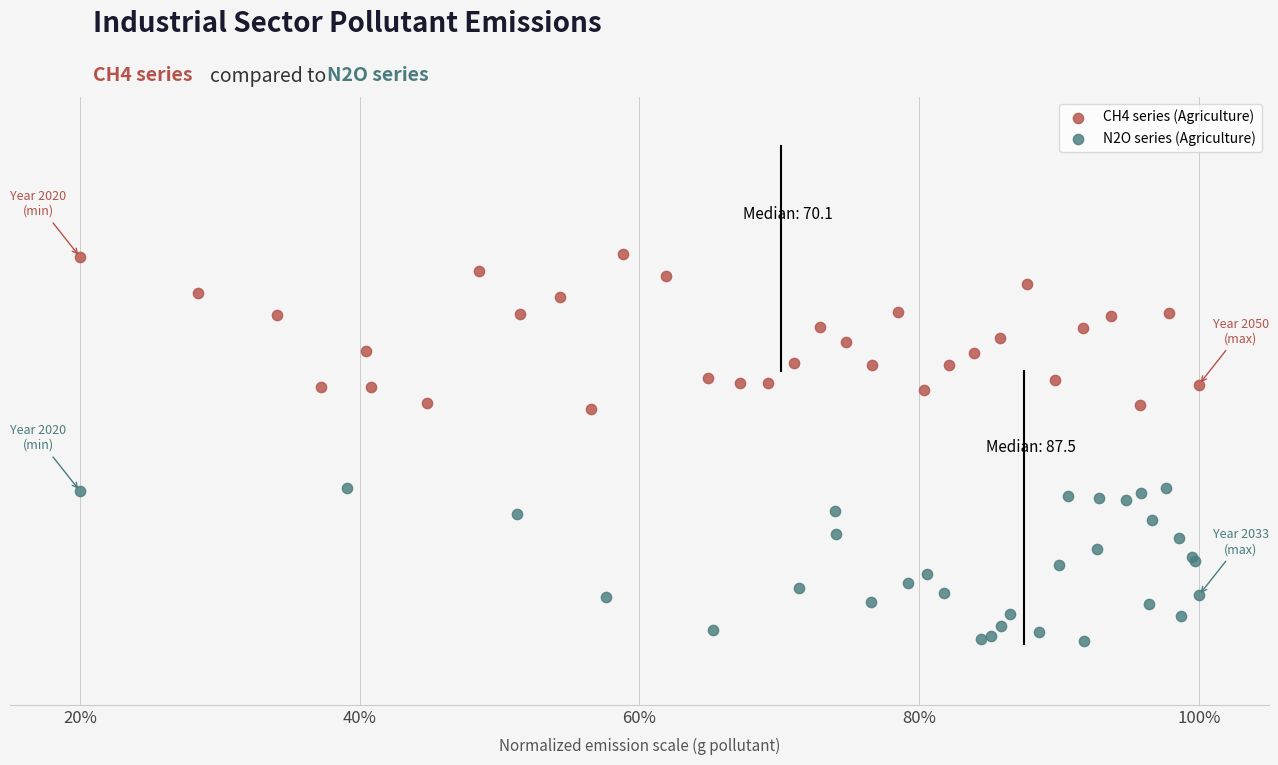

What are all the series names shown in the legend?

CH4 series (Agriculture), N2O series (Agriculture)